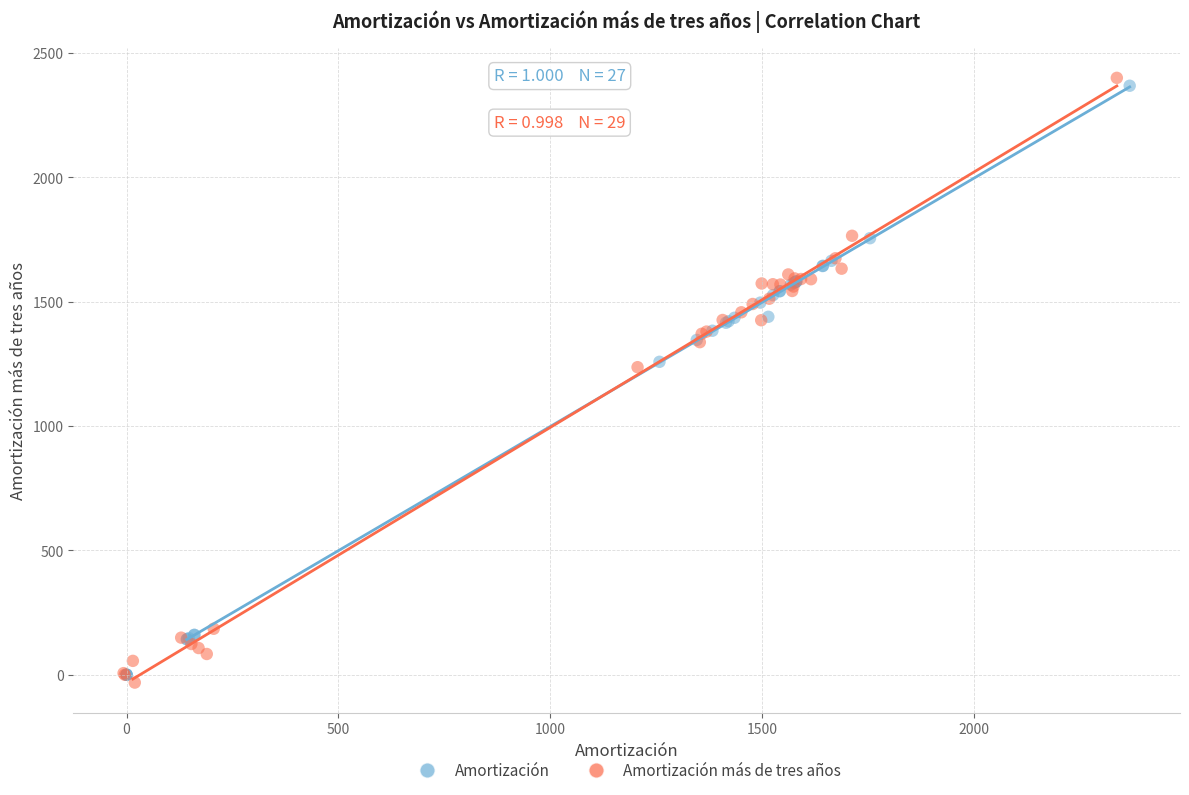

Which series reaches the minimum Y coordinate?

Amortización más de tres años